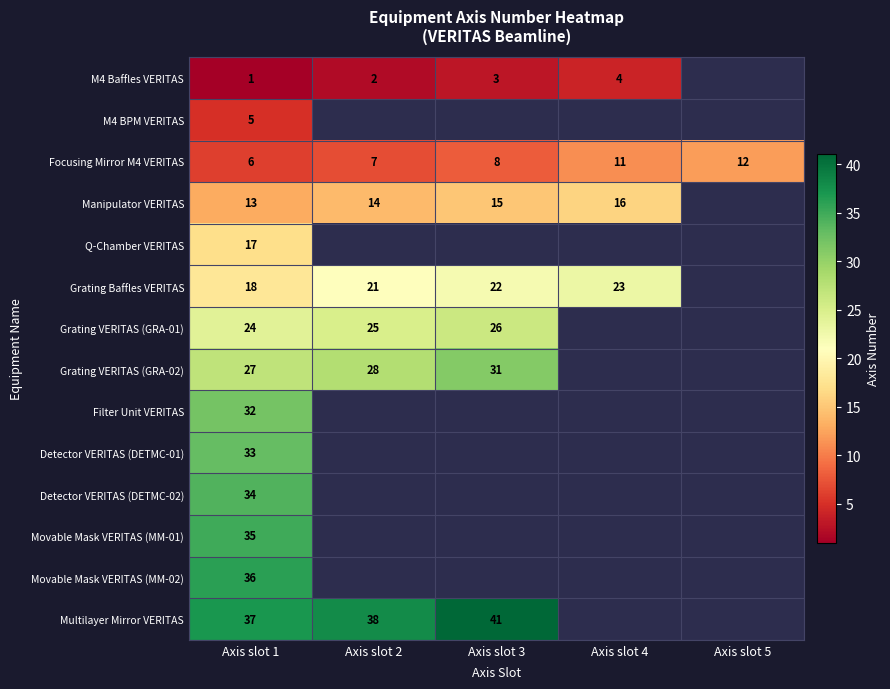

What is the sum of the Manipulator VERITAS values at Axis slot 1 and Axis slot 3?

28